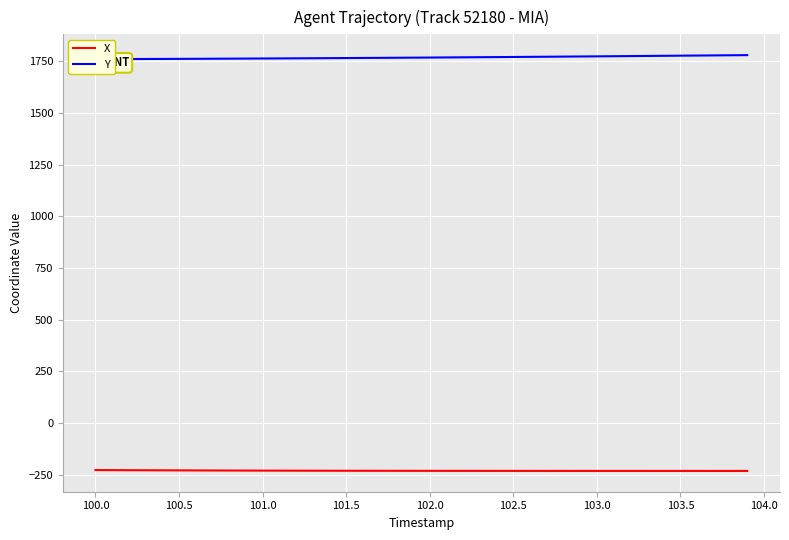

List the series in order of their overall mean, highest first.

Y, X